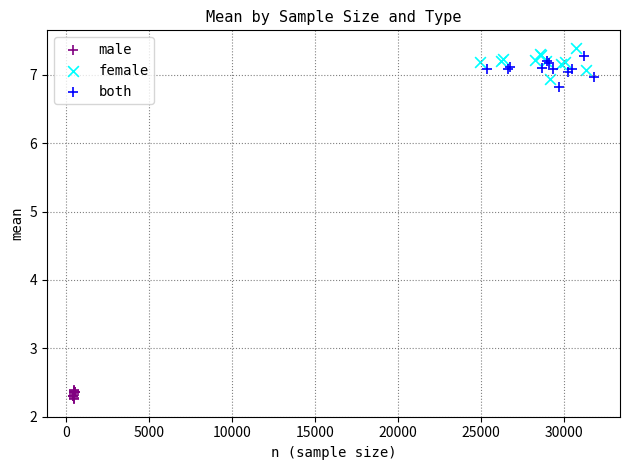

Which series has the largest Y range (max minus min)?

female